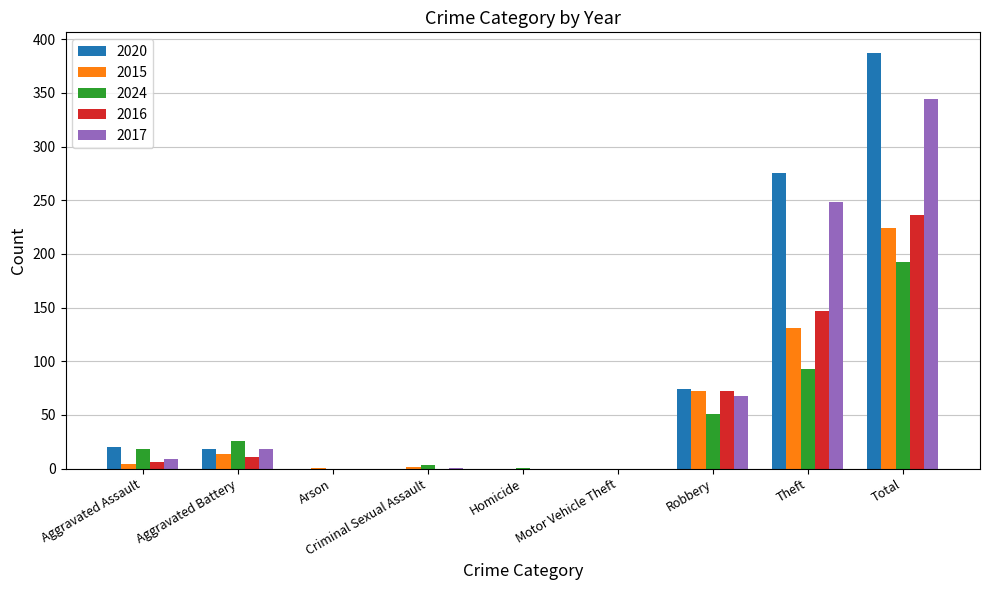

Which label corresponds to the largest value in the chart?

Total